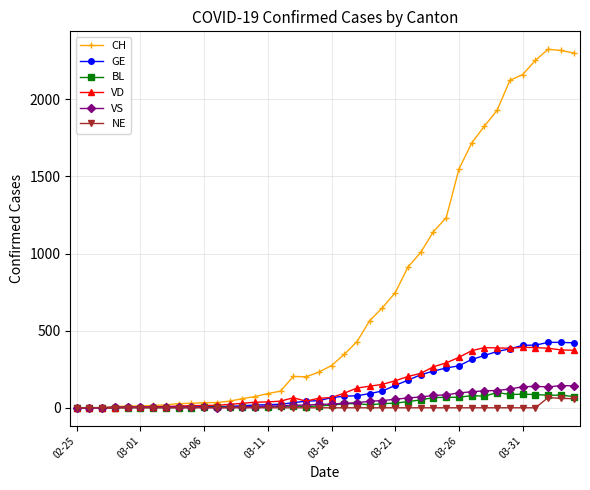

Which series has the largest total across all categories?

CH